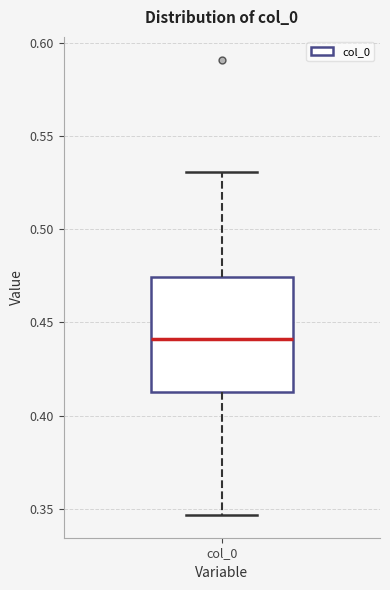

Transcribe this box plot: give where the median line is, the range the box spans, and where the two whiskers end, as read against the y-axis. The values are not printed on the chart, so give them approximately, as read against the axis.

median 0.440, box 0.415 to 0.475, whiskers 0.345 to 0.530